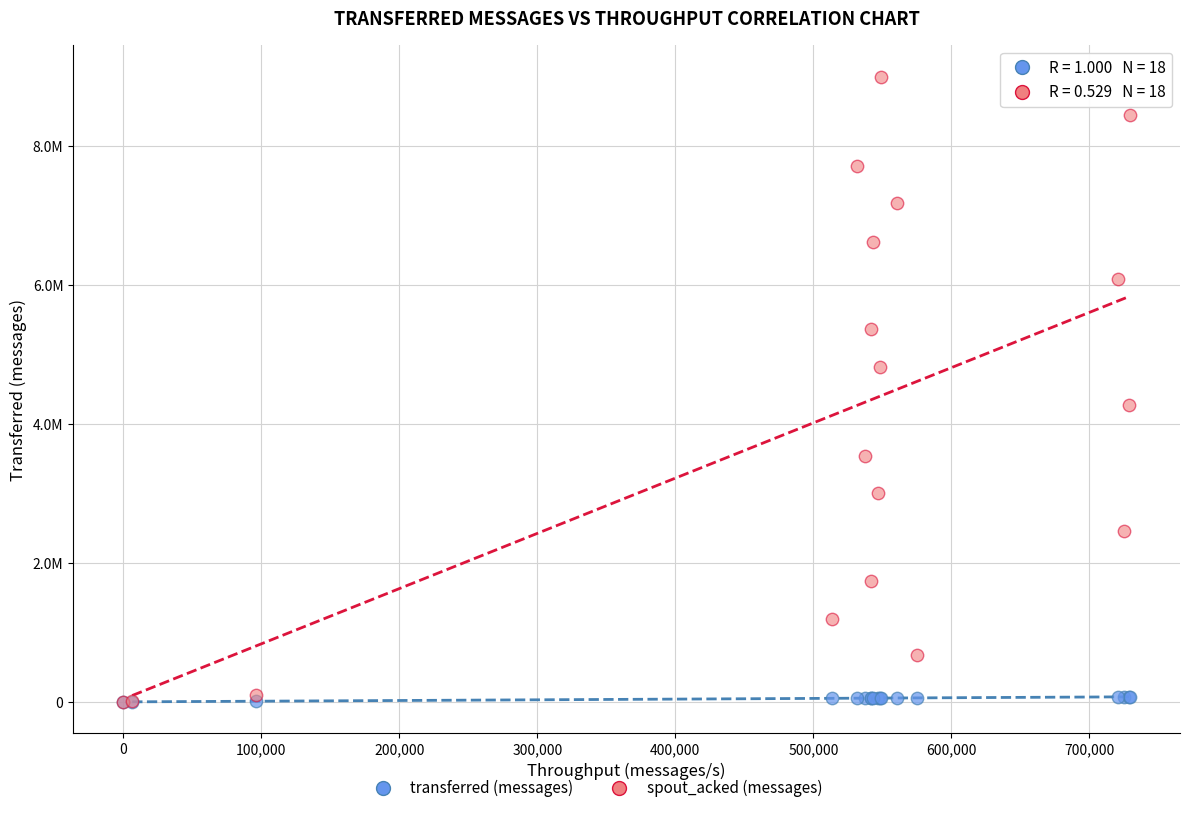

Which series has the largest Y range (max minus min)?

spout_acked (messages)